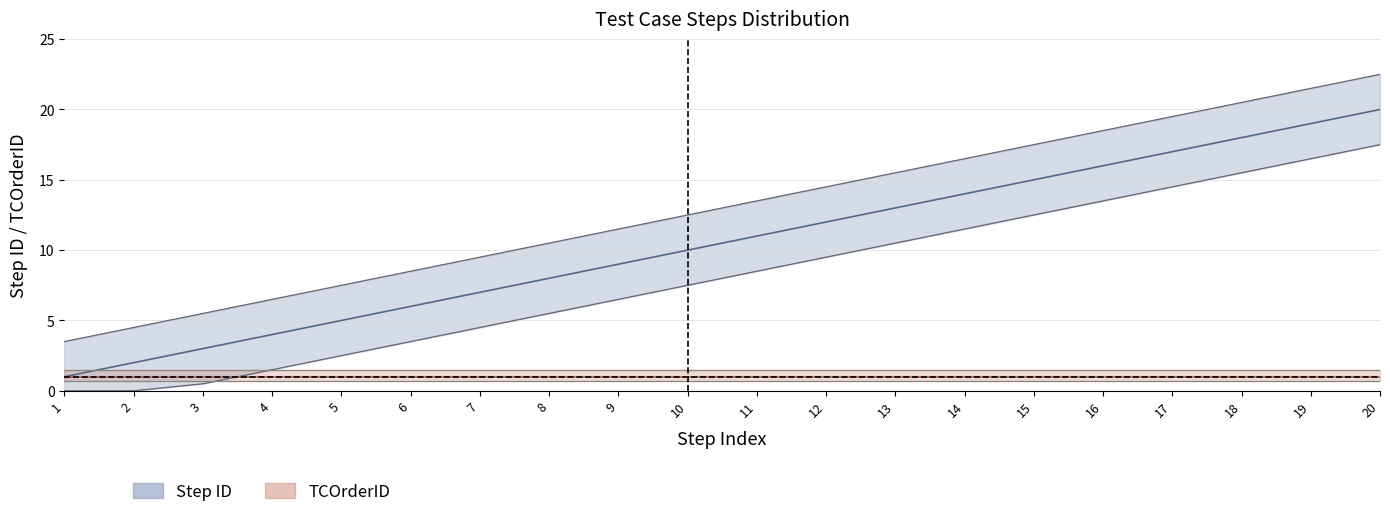

Reading left to right, extract all data points from this chart.

3.5	4.5	5.5	6.5	7.5	8.5	9.5	10.5	11.5	12.5	13.5	14.5	15.5	16.5	17.5	18.5	19.5	20.5	21.5	22.5